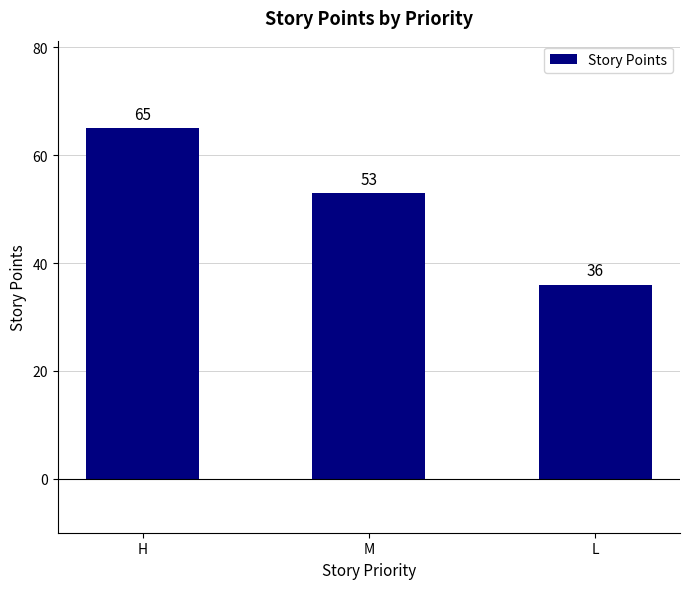

List the labels in order of value, largest first.

H, M, L